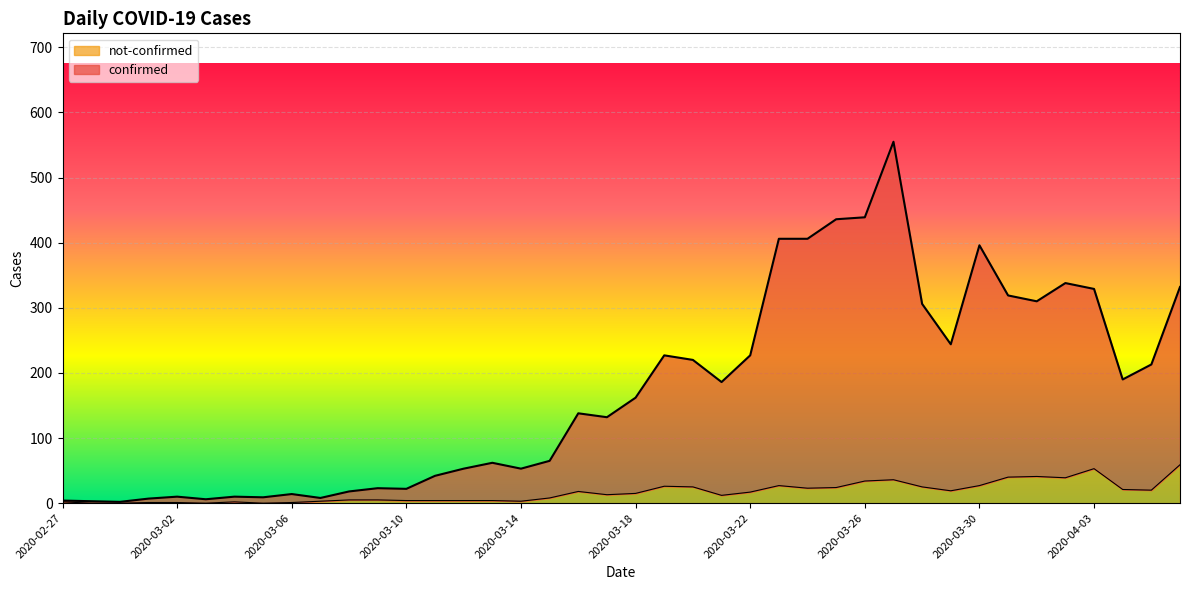

What is the difference between the confirmed values at 2020-02-28 and 2020-03-06?

11